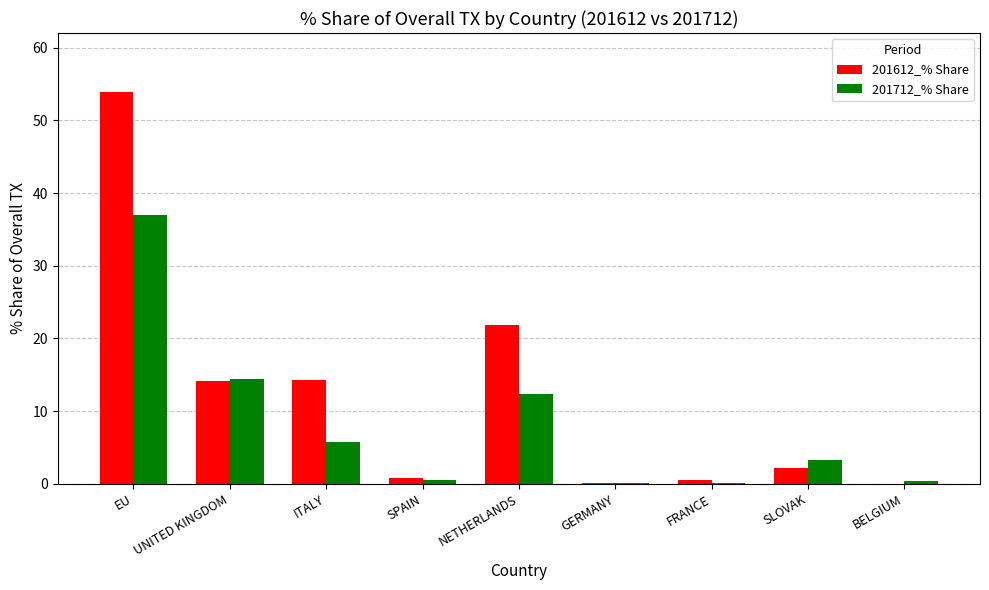

What is the highest value of the 201712_% Share series?

37.0